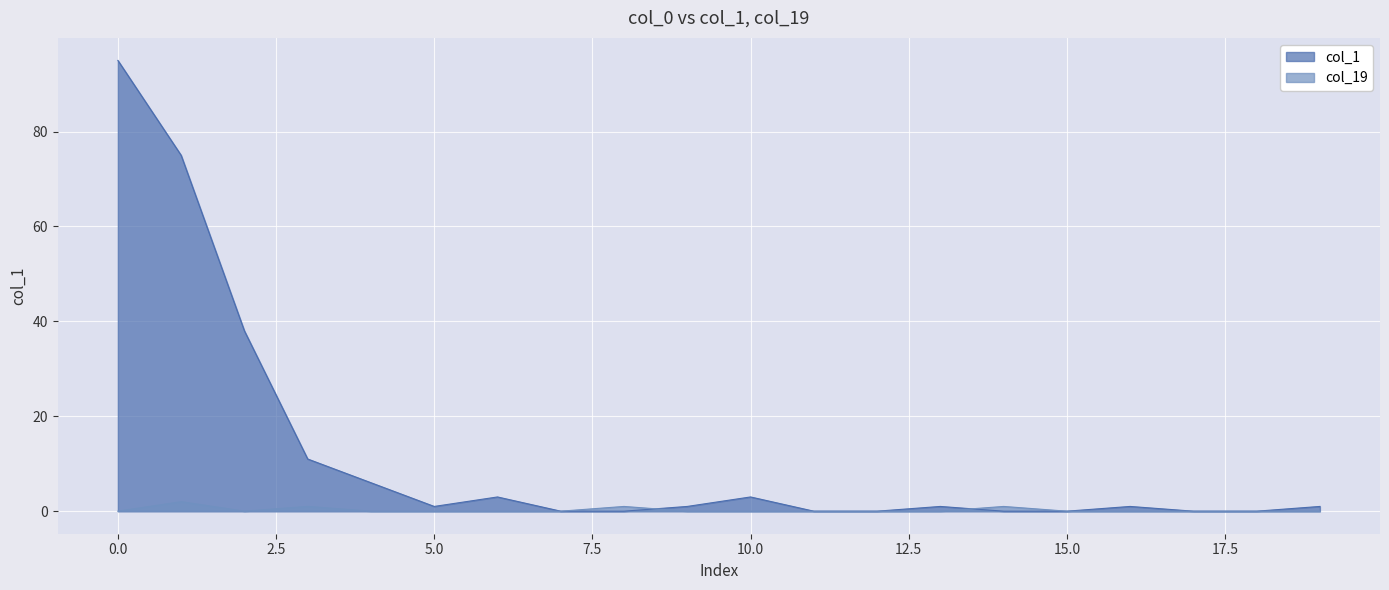

How many lines are shown in the chart?

2